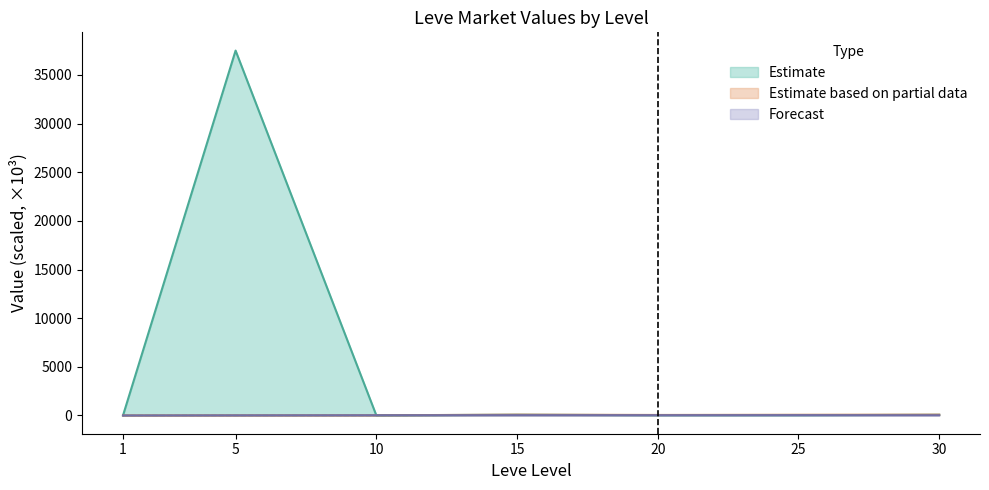

The value of Forecast at 1 is 0.0. True or false?

True